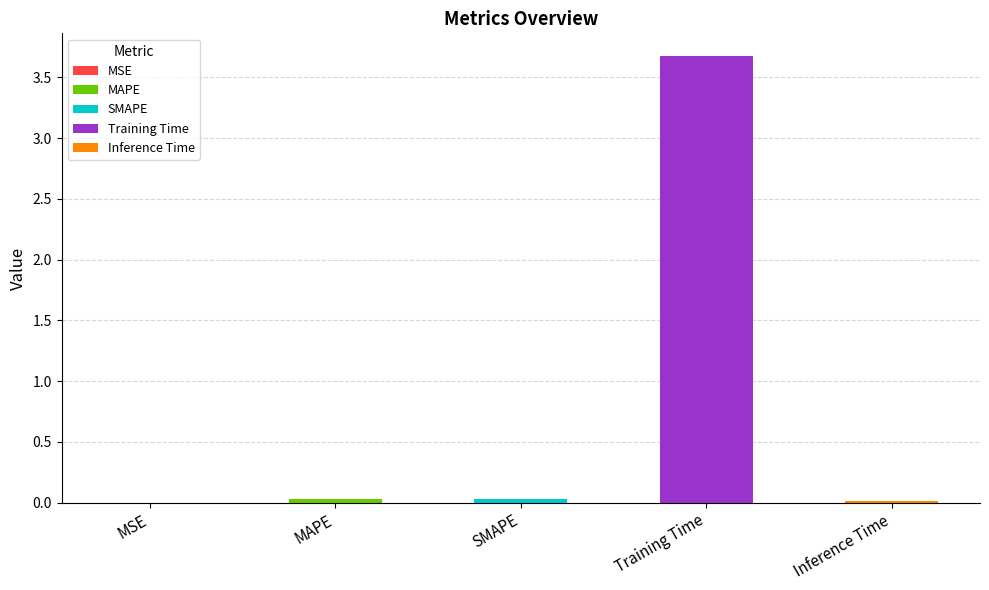

Are the bars horizontal?

No